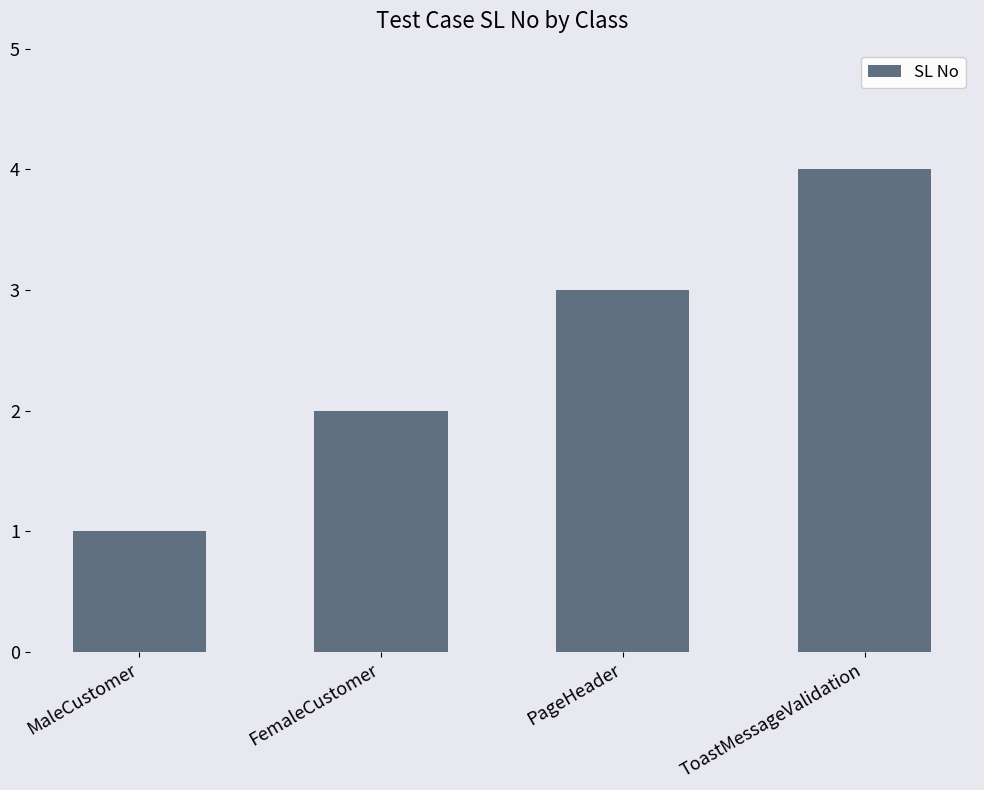

Which label corresponds to the largest value in the chart?

ToastMessageValidation